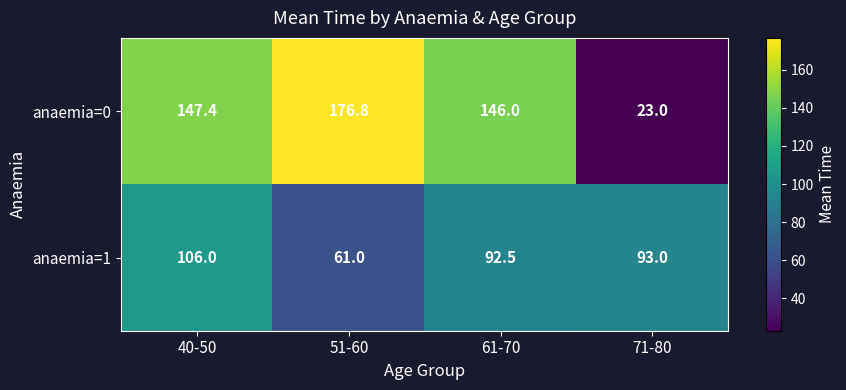

Reading left to right, list all the values displayed in this chart.

anaemia=0: 40-50=147.4	51-60=176.8	61-70=146.0	71-80=23.0
anaemia=1: 40-50=106.0	51-60=61.0	61-70=92.5	71-80=93.0